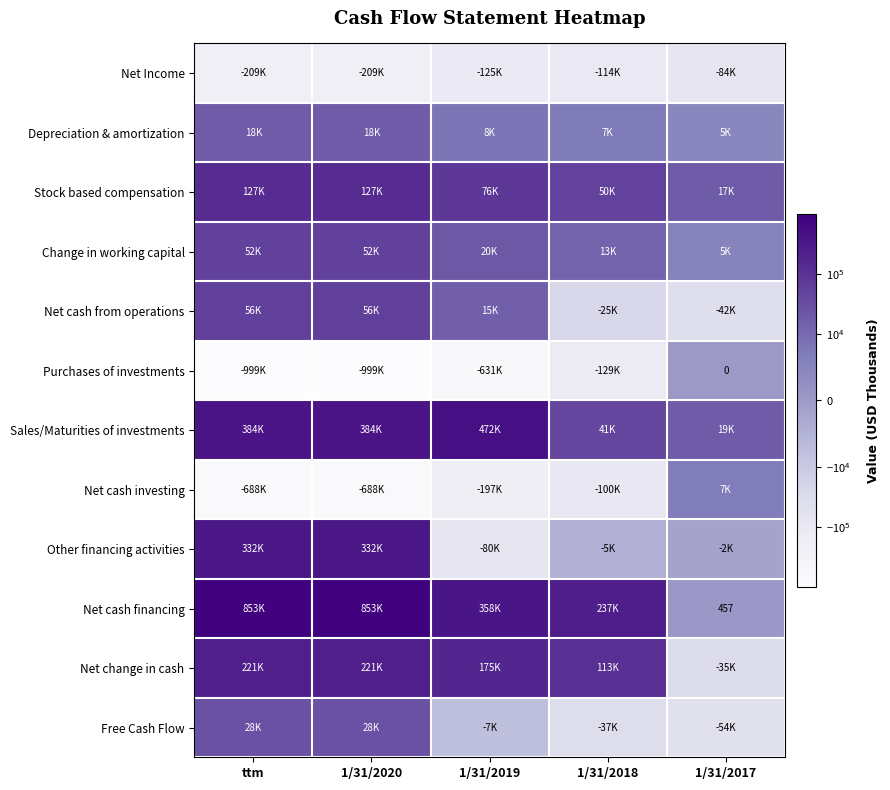

At which label is Net change in cash closest to 92969?

1/31/2018